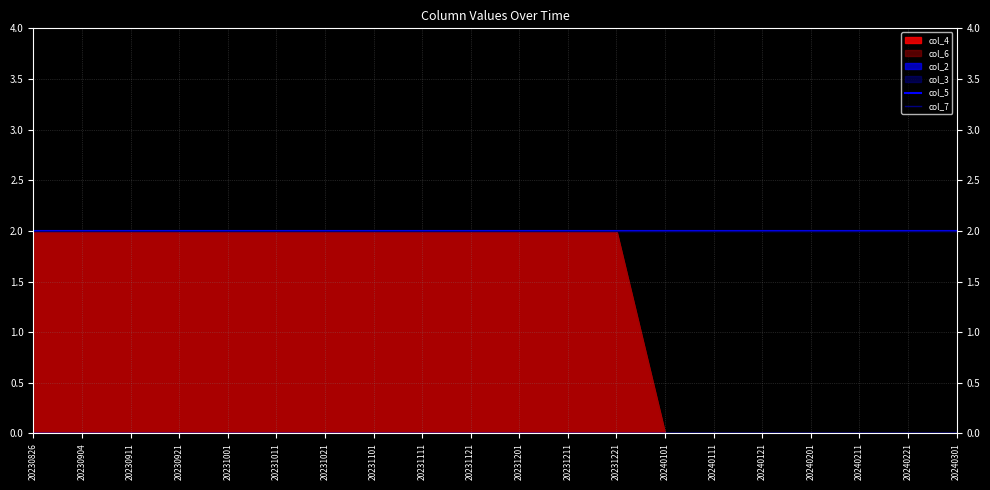

At how many categories does at least one series exceed 0?

20